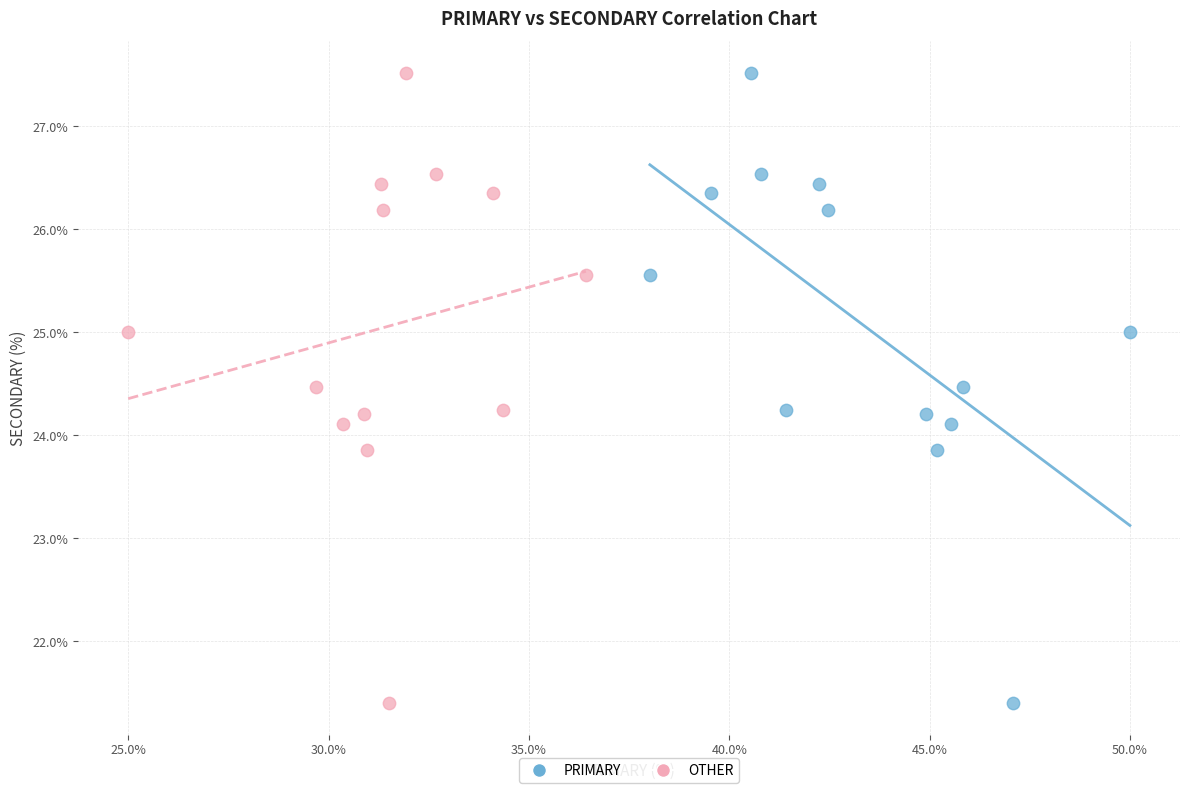

What are all the series names shown in the legend?

PRIMARY, OTHER